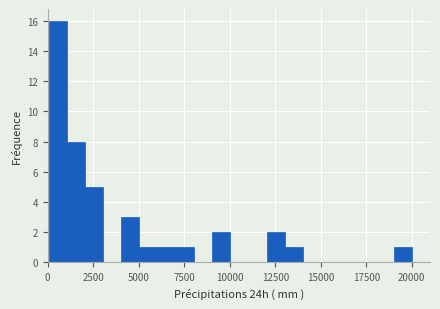

Around what value on the x-axis is the tallest bar? Give the approximate position of its centre, as read against the axis.

500